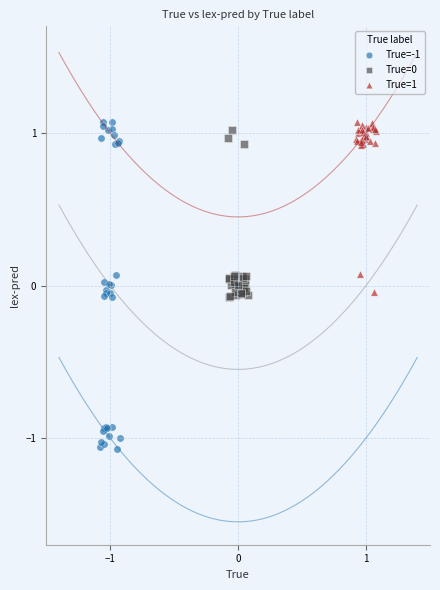

Which series reaches the minimum Y coordinate?

True=-1